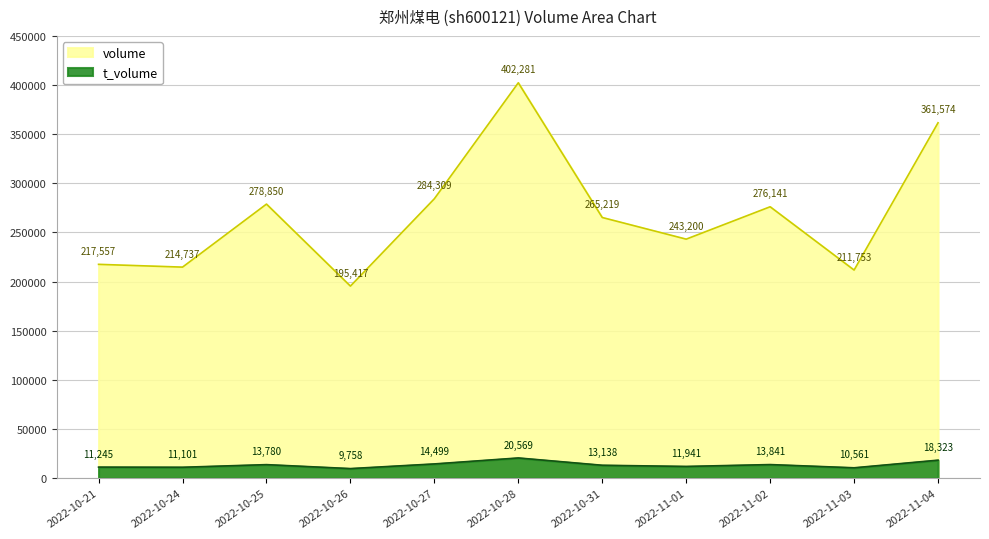

Which series has the largest range (max minus min)?

volume